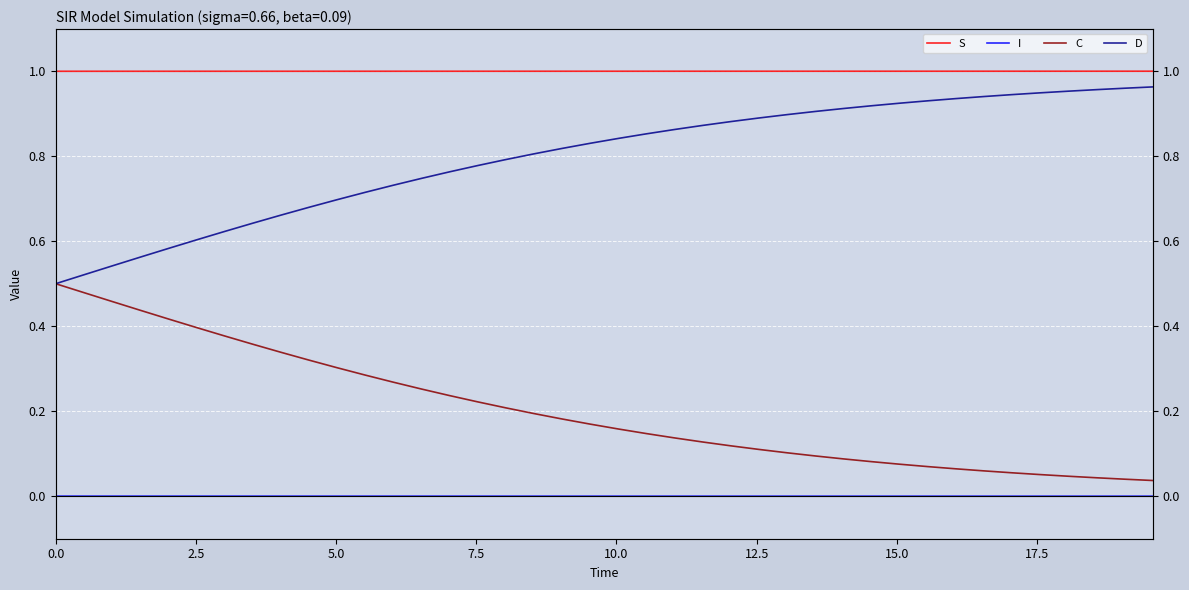

Reading left to right, list all the values displayed in this chart.

S: 1.0	1.0	1.0	1.0	1.0	1.0	1.0	1.0	1.0	1.0	1.0	1.0	1.0	1.0	1.0	1.0	1.0	1.0	1.0	1.0	1.0	1.0	1.0	1.0	1.0	1.0	1.0	1.0	1.0	1.0	1.0	1.0	1.0	1.0	1.0	1.0	1.0	1.0	1.0	1.0
I: 0.0	0.0	0.0	0.0	0.0	0.0	0.0	0.0	0.0	0.0	0.0	0.0	0.0	0.0	0.0	0.0	0.0	0.0	0.0	0.0	0.0	0.0	0.0	0.0	0.0	0.0	0.0	0.0	0.0	0.0	0.0	0.0	0.0	0.0	0.0	0.0	0.0	0.0	0.0	0.0
C: 0.5	0.5	0.5	0.4	0.4	0.4	0.4	0.4	0.3	0.3	0.3	0.3	0.3	0.3	0.2	0.2	0.2	0.2	0.2	0.2	0.2	0.1	0.1	0.1	0.1	0.1	0.1	0.1	0.1	0.1	0.1	0.1	0.1	0.1	0.1	0.1	0.0	0.0	0.0	0.0
D: 0.5	0.5	0.5	0.6	0.6	0.6	0.6	0.6	0.7	0.7	0.7	0.7	0.7	0.7	0.8	0.8	0.8	0.8	0.8	0.8	0.8	0.9	0.9	0.9	0.9	0.9	0.9	0.9	0.9	0.9	0.9	0.9	0.9	0.9	0.9	0.9	1.0	1.0	1.0	1.0